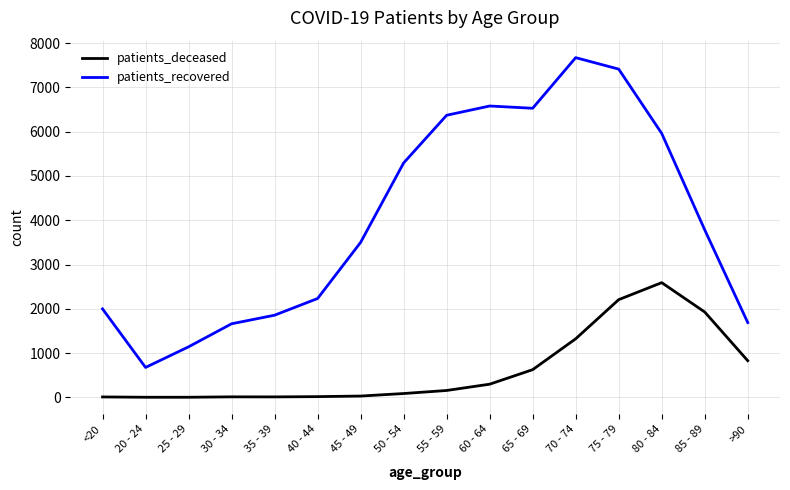

Which series has the largest total across all categories?

patients_recovered